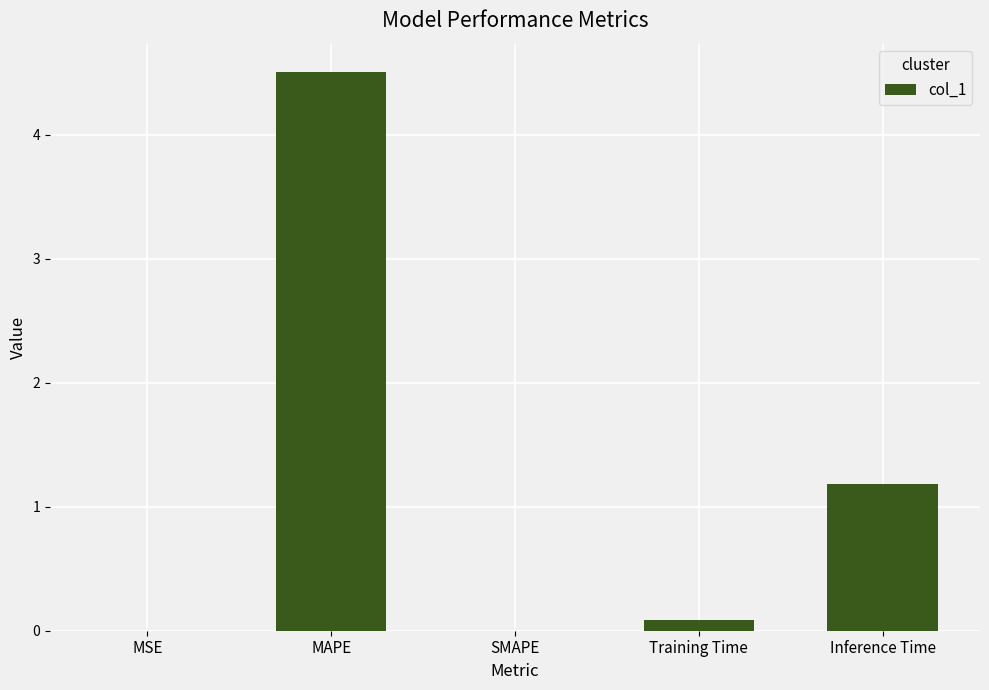

What is the maximum value shown in the chart?

4.5